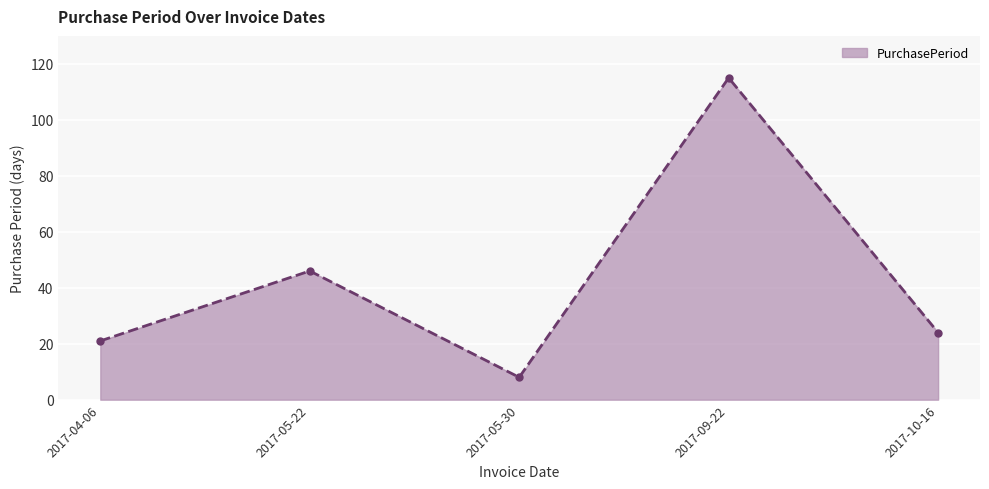

What position from the right is 2017-04-06?

5